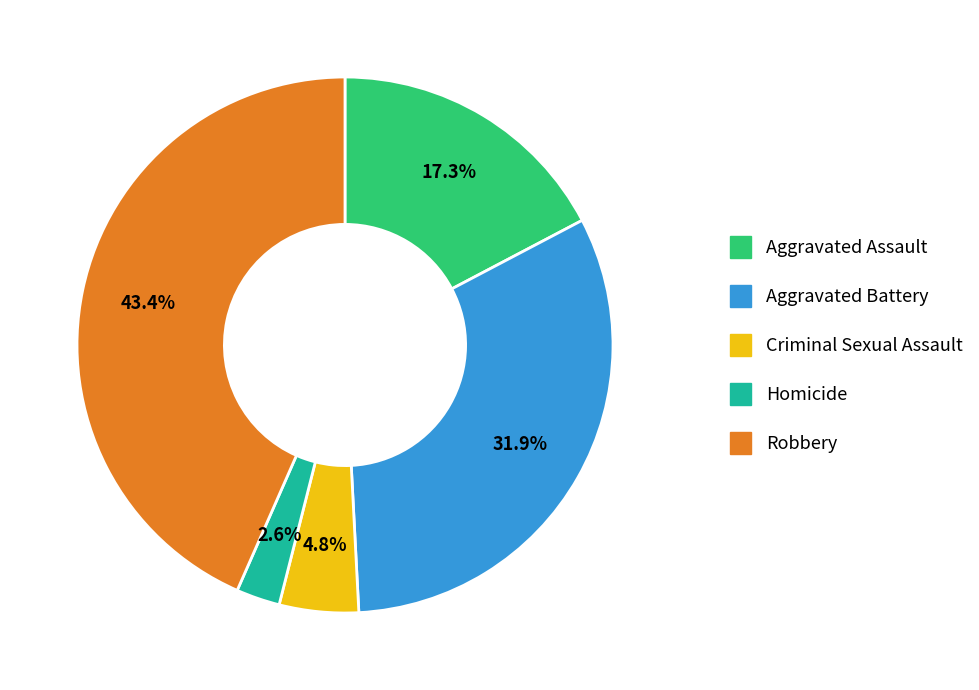

How much of the chart is everything except Homicide?

97.4%